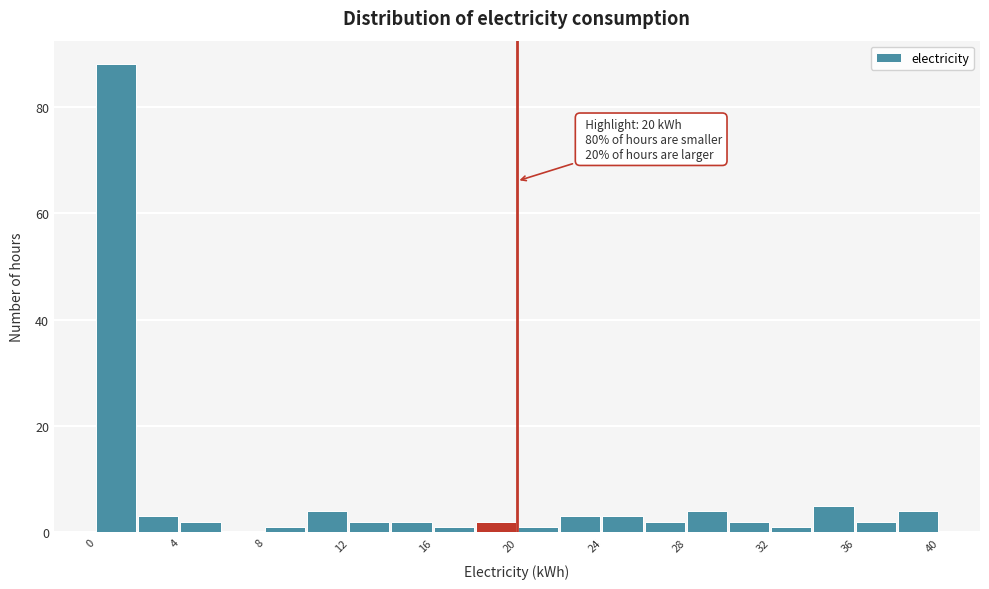

Which range on the x-axis has the tallest bar?

0 to 2